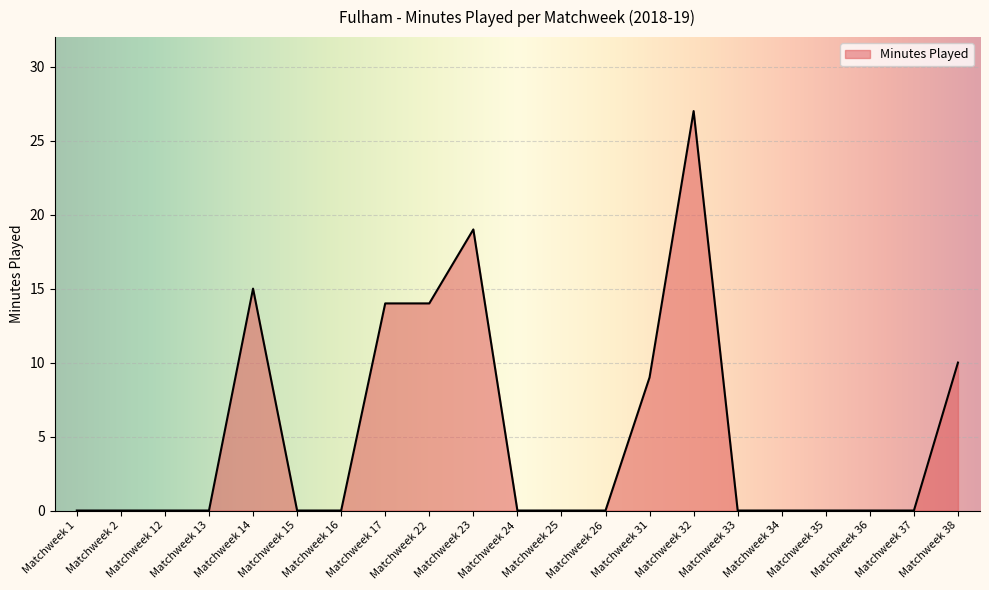

What is the change in value from Matchweek 26 to Matchweek 32?

+27